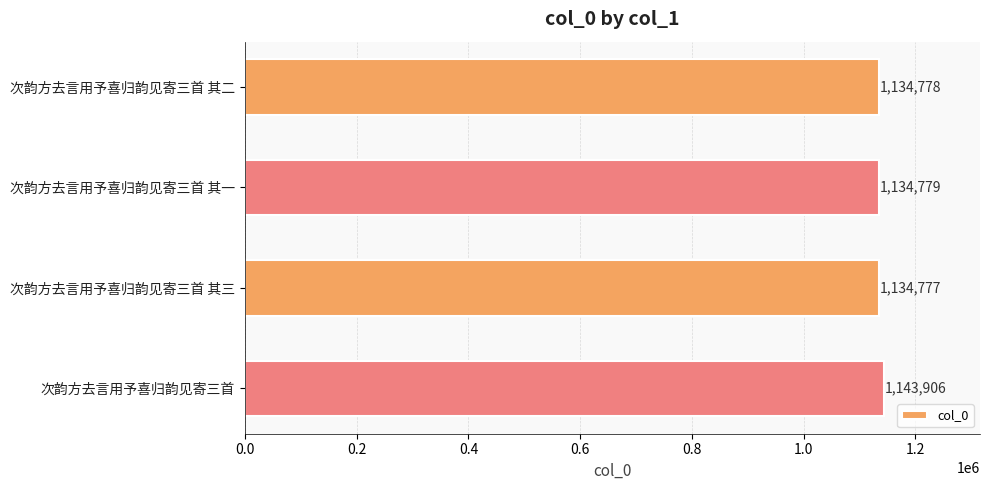

What is the average value?

1137060